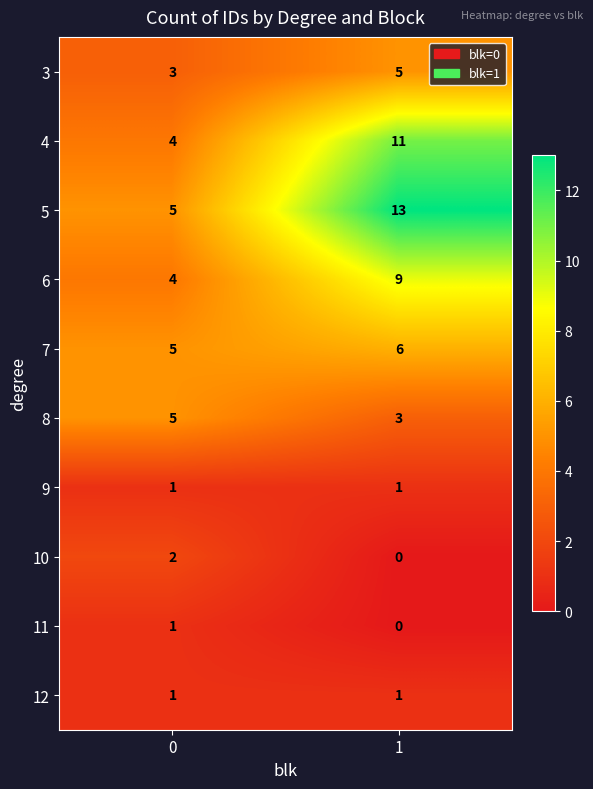

True or false: 5 has a value of 5 at 0.

True